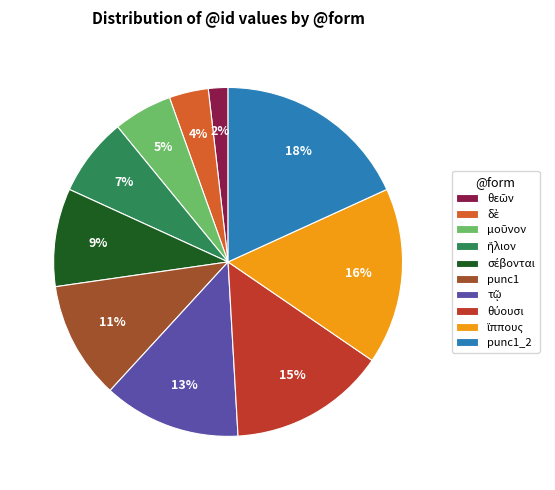

Is there any slice that represents more than half of the pie?

No